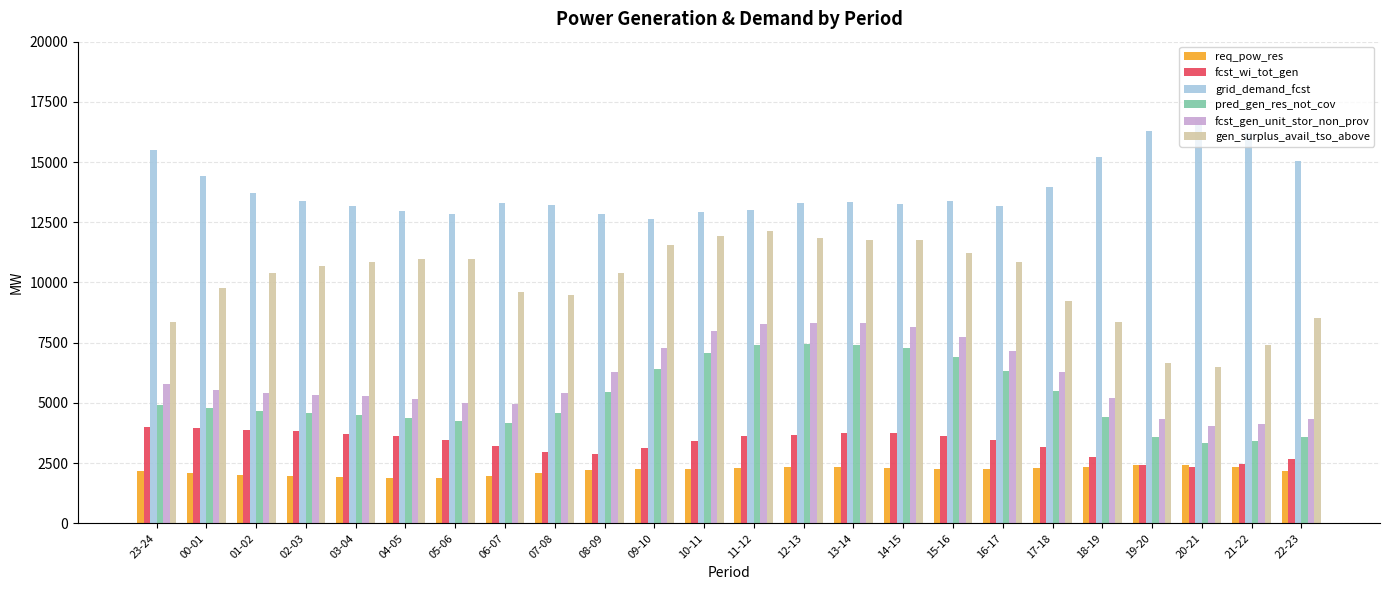

What is the maximum value for fcst_gen_unit_stor_non_prov?

8317